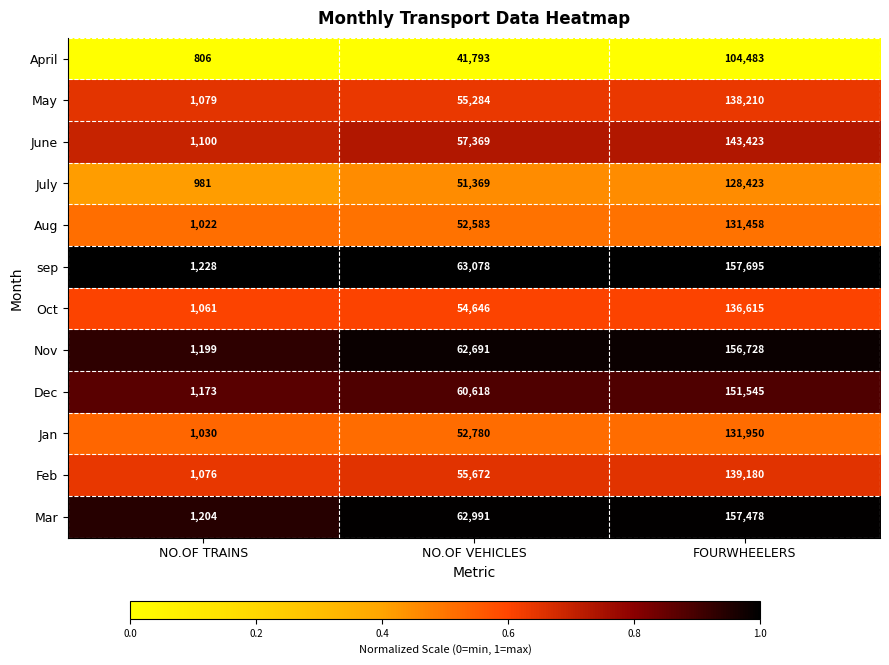

Is the value of Aug at FOURWHEELERS greater than the value of sep at NO.OF VEHICLES?

Yes